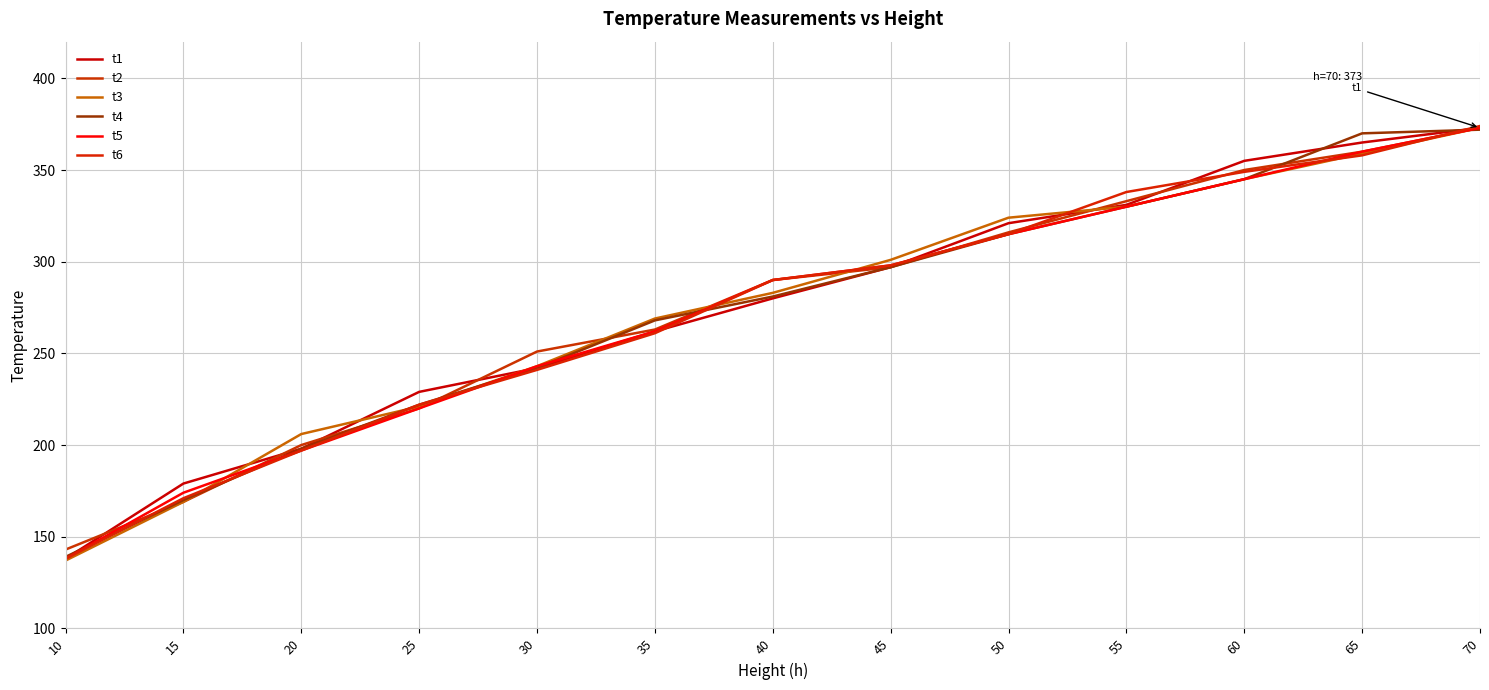

Reading left to right, extract all data points from this chart.

t1: 138	179	198	229	242	262	280	297	321	331	355	365	373
t2: 143	169	200	220	251	263	290	297	316	333	350	360	373
t3: 137	169	206	221	243	269	283	301	324	330	345	359	373
t4: 139	170	198	222	242	268	281	297	315	330	345	370	372
t5: 138	174	197	220	243	262	290	298	315	330	345	360	373
t6: 138	171	197	222	241	261	290	298	315	338	349	358	374